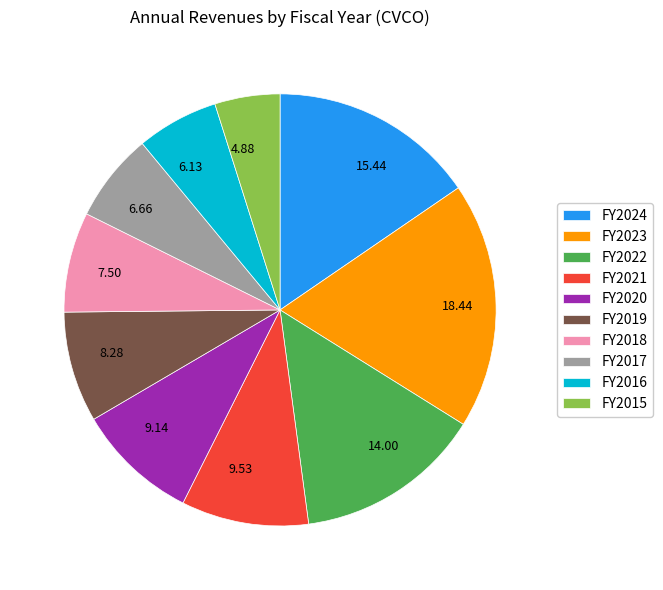

Does any single category account for the majority?

No